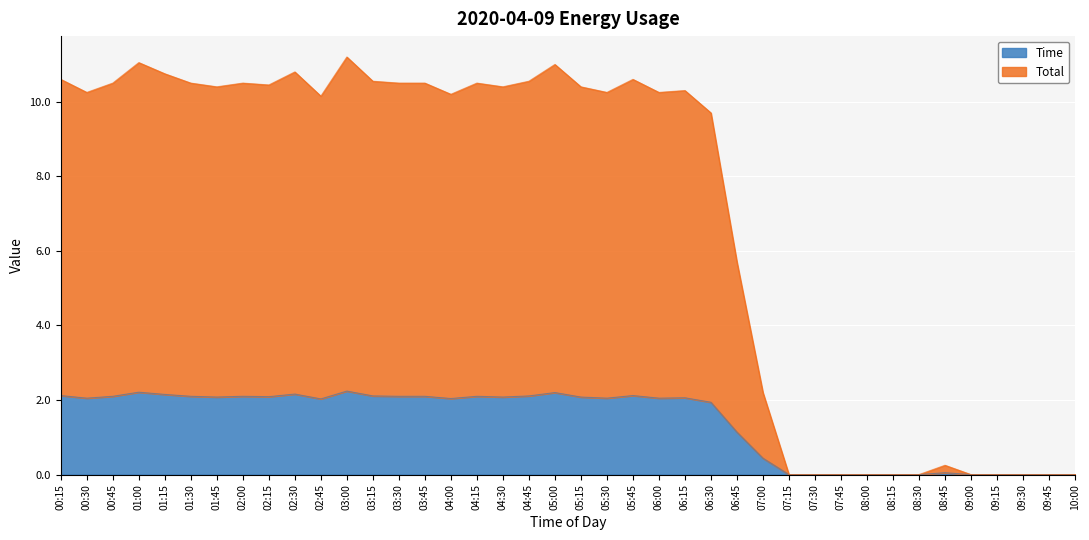

Reading left to right, what are all the values shown in this chart?

Time: 00:15=2.1	00:30=2.0	00:45=2.1	01:00=2.2	01:15=2.1	01:30=2.1	01:45=2.1	02:00=2.1	02:15=2.1	02:30=2.2	02:45=2.0	03:00=2.2	03:15=2.1	03:30=2.1	03:45=2.1	04:00=2.0	04:15=2.1	04:30=2.1	04:45=2.1	05:00=2.2	05:15=2.1	05:30=2.0	05:45=2.1	06:00=2.0	06:15=2.1	06:30=1.9	06:45=1.1	07:00=0.4	07:15=0.0	07:30=0.0	07:45=0.0	08:00=0.0	08:15=0.0	08:30=0.0	08:45=0.1	09:00=0.0	09:15=0.0	09:30=0.0	09:45=0.0	10:00=0.0
Total: 00:15=10.6	00:30=10.2	00:45=10.5	01:00=11.1	01:15=10.8	01:30=10.5	01:45=10.4	02:00=10.5	02:15=10.4	02:30=10.8	02:45=10.1	03:00=11.2	03:15=10.5	03:30=10.5	03:45=10.5	04:00=10.2	04:15=10.5	04:30=10.4	04:45=10.5	05:00=11.0	05:15=10.4	05:30=10.2	05:45=10.6	06:00=10.2	06:15=10.3	06:30=9.7	06:45=5.7	07:00=2.2	07:15=0.0	07:30=0.0	07:45=0.0	08:00=0.0	08:15=0.0	08:30=0.0	08:45=0.2	09:00=0.0	09:15=0.0	09:30=0.0	09:45=0.0	10:00=0.0